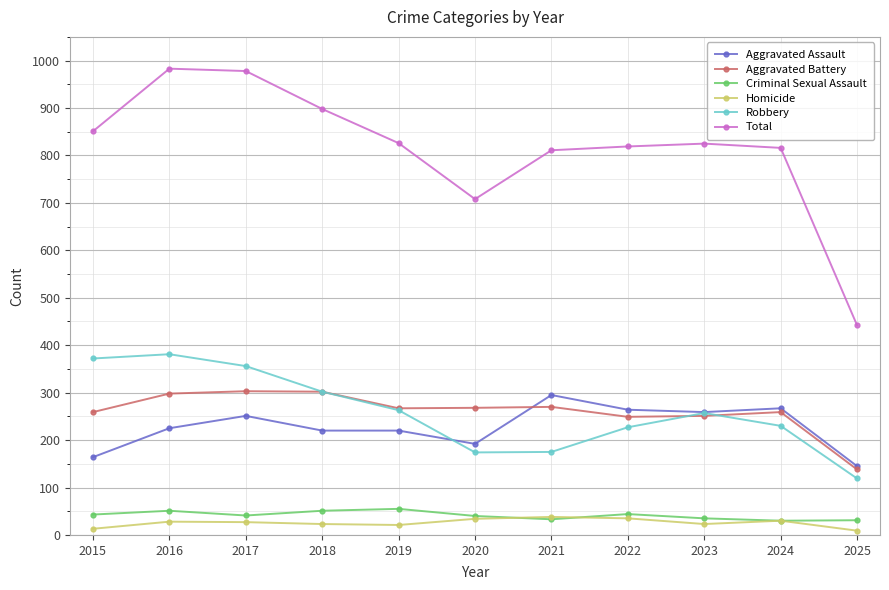

True or false: Homicide and Aggravated Assault intersect in this chart.

False